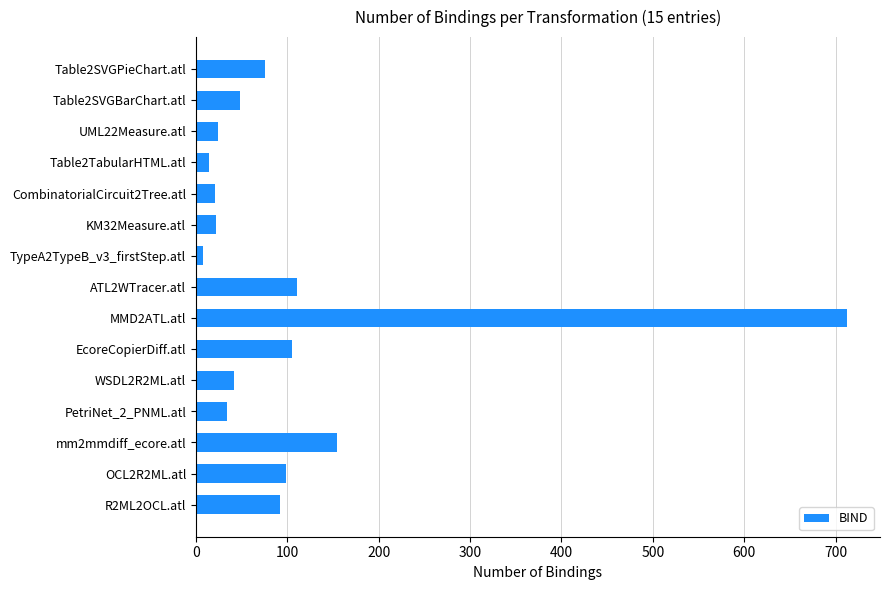

Is it true that the value at CombinatorialCircuit2Tree.atl is 21?

True